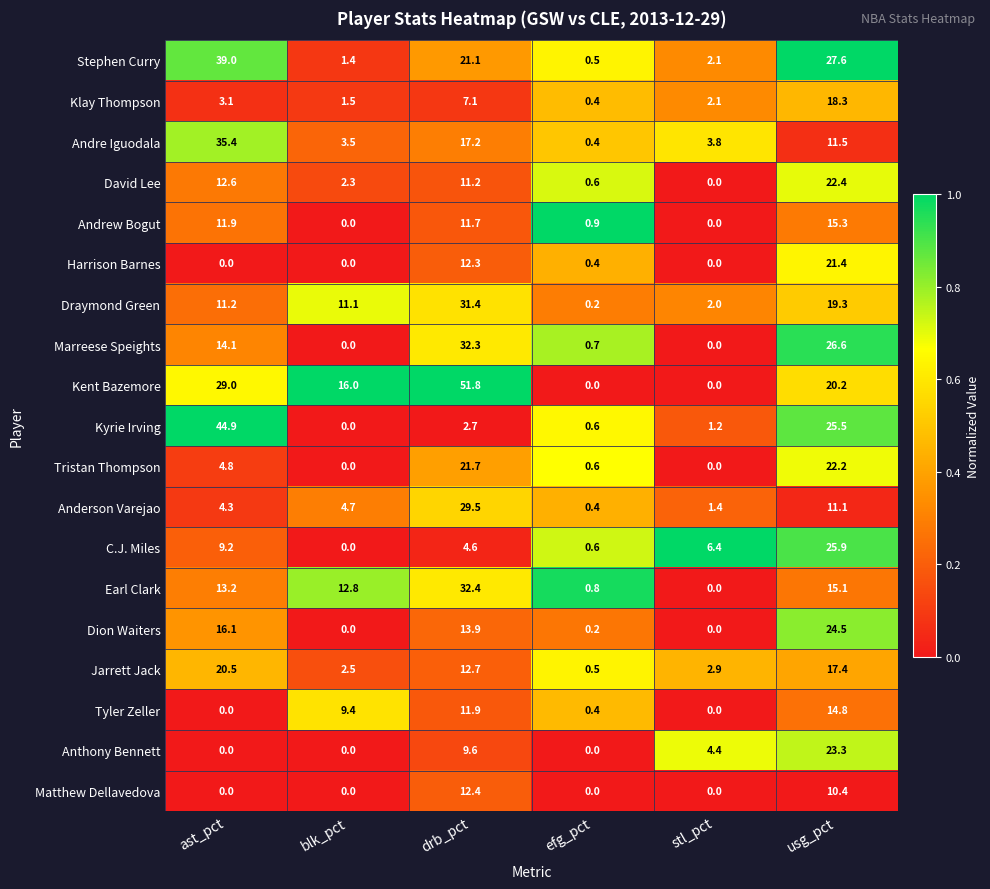

Which series has the largest total across all categories?

Kent Bazemore